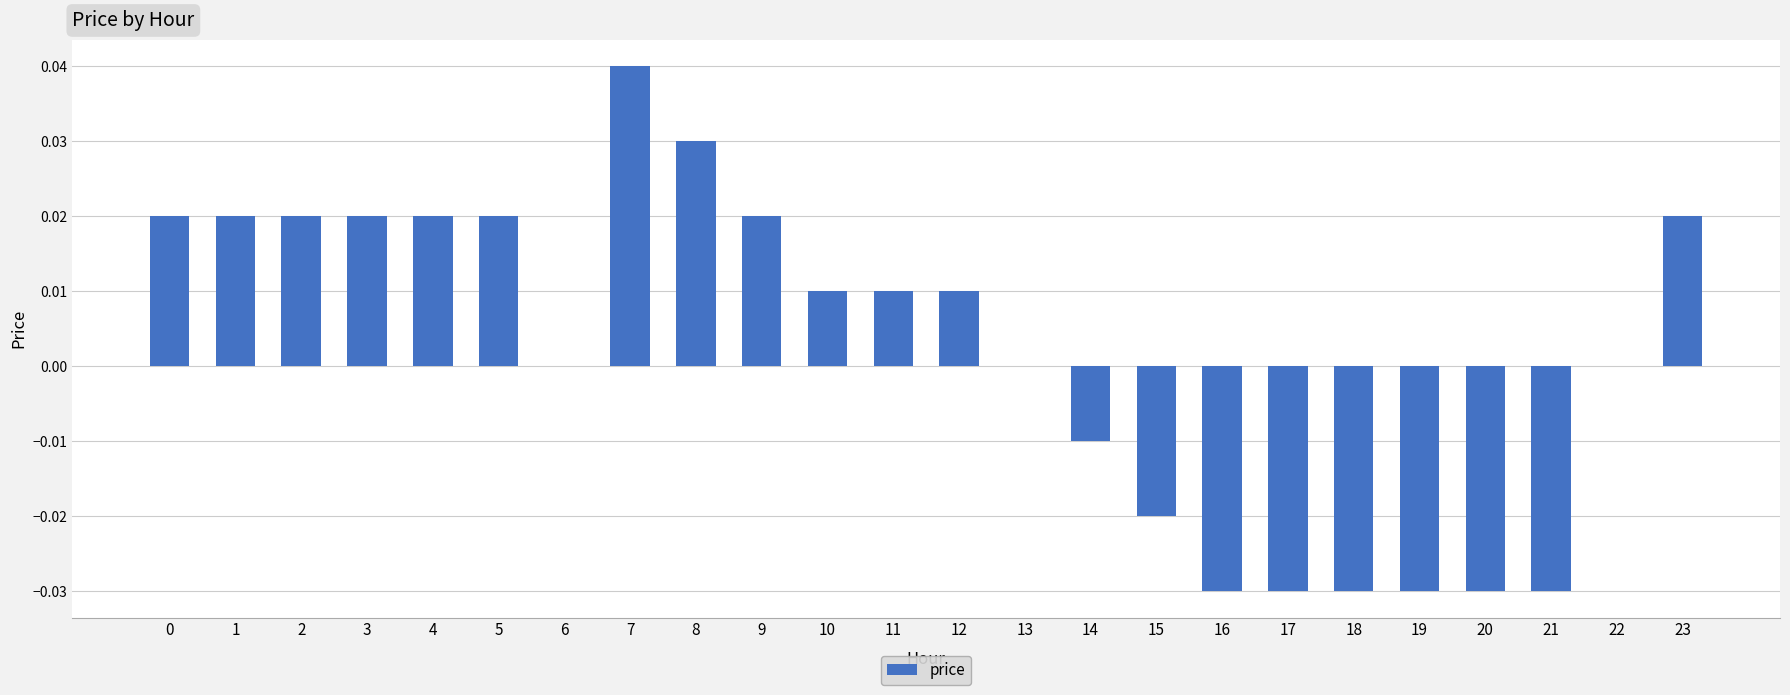

Which category has the highest value across all series?

7